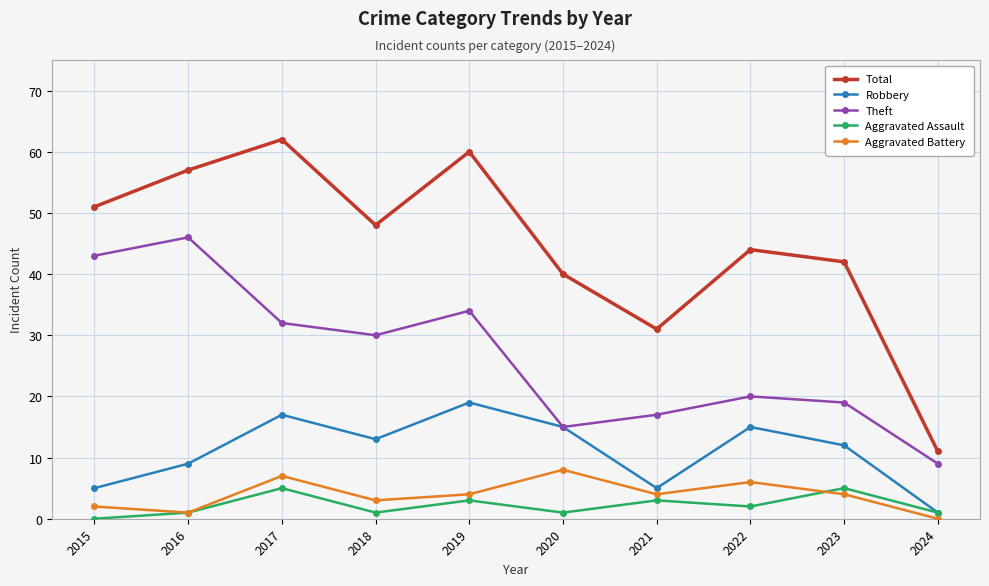

Reading left to right, what are all the values shown in this chart?

Total: 2015=51	2016=57	2017=62	2018=48	2019=60	2020=40	2021=31	2022=44	2023=42	2024=11
Robbery: 2015=5	2016=9	2017=17	2018=13	2019=19	2020=15	2021=5	2022=15	2023=12	2024=1
Theft: 2015=43	2016=46	2017=32	2018=30	2019=34	2020=15	2021=17	2022=20	2023=19	2024=9
Aggravated Assault: 2015=0	2016=1	2017=5	2018=1	2019=3	2020=1	2021=3	2022=2	2023=5	2024=1
Aggravated Battery: 2015=2	2016=1	2017=7	2018=3	2019=4	2020=8	2021=4	2022=6	2023=4	2024=0